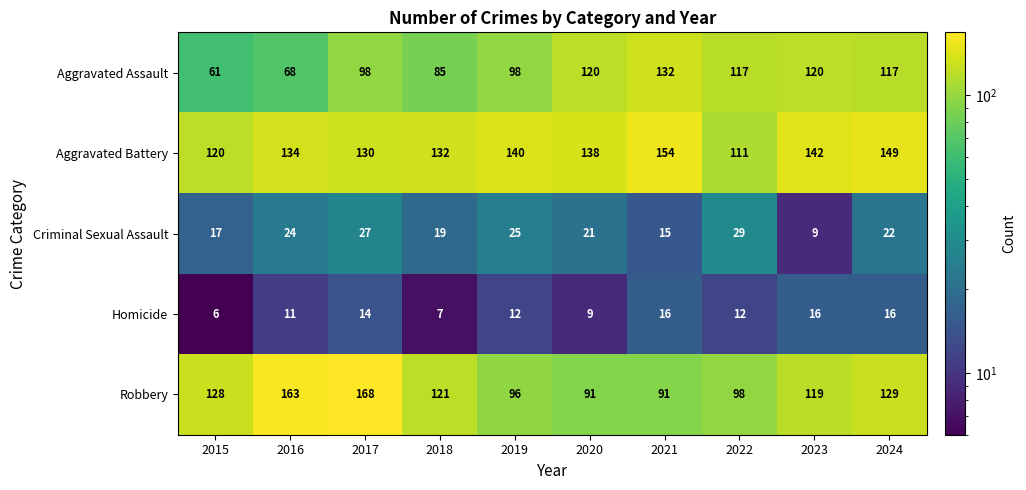

At which label does Robbery first exceed 121?

2015